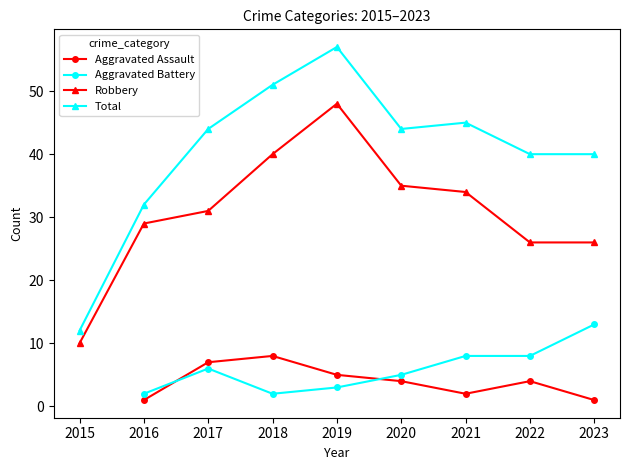

How many interior local valleys does the Aggravated Battery series have?

1